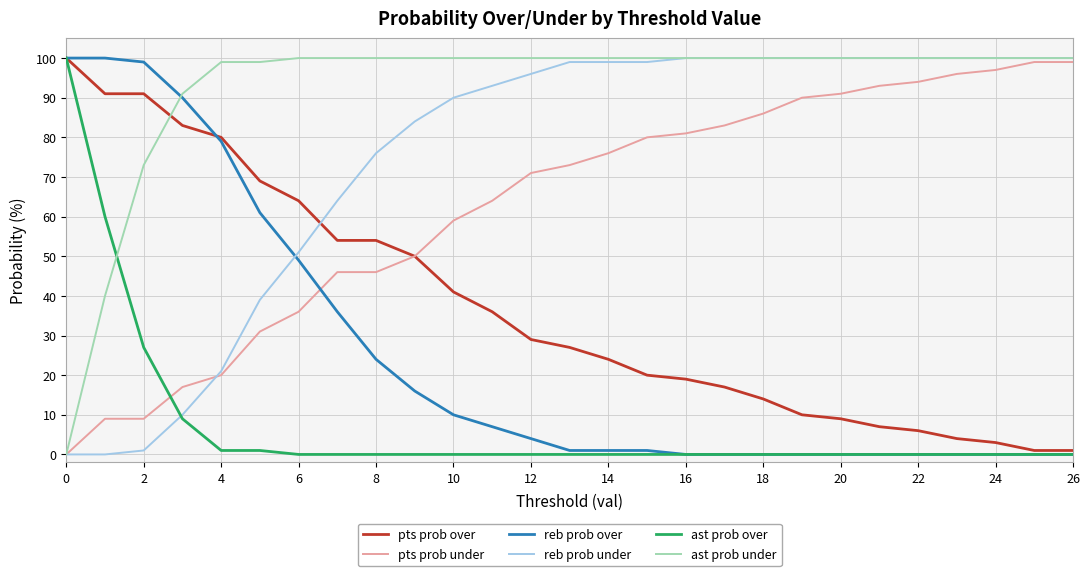

How many intersections are there between pts prob over and reb prob under?

1